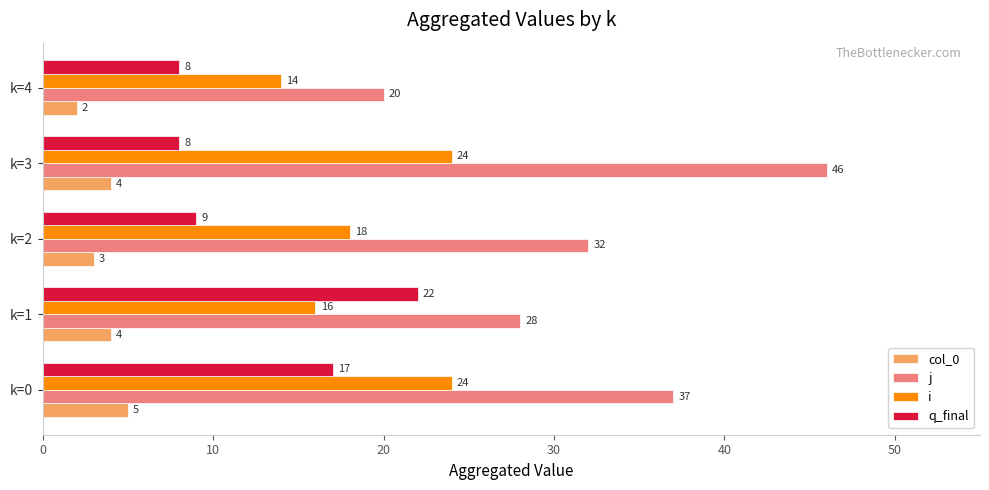

Which series has the largest range (max minus min)?

j